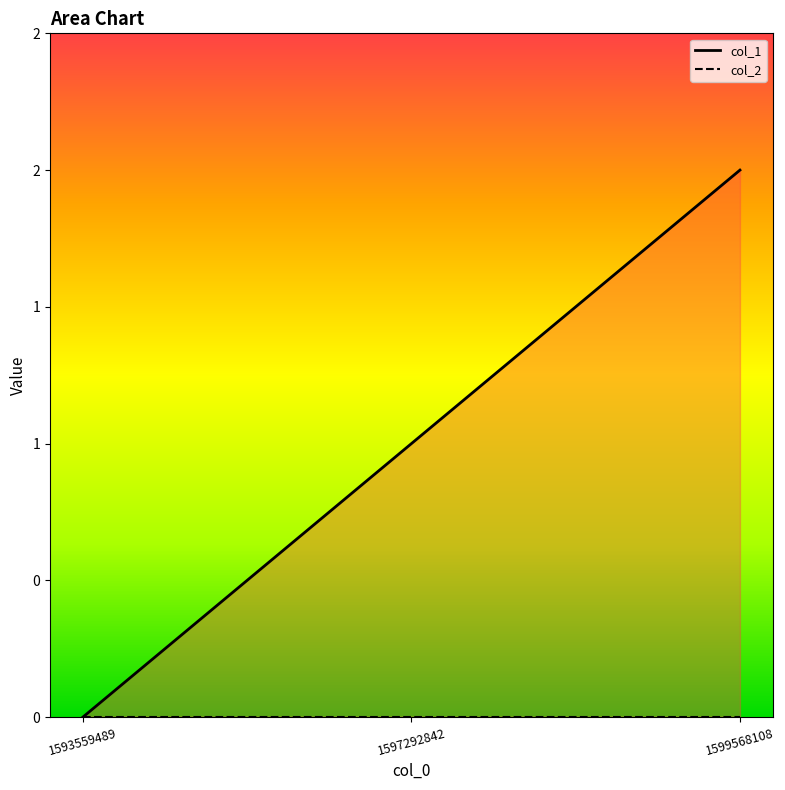

Reading right to left, extract all data points from this chart.

col_1: 2	1	0
col_2: 0	0	0